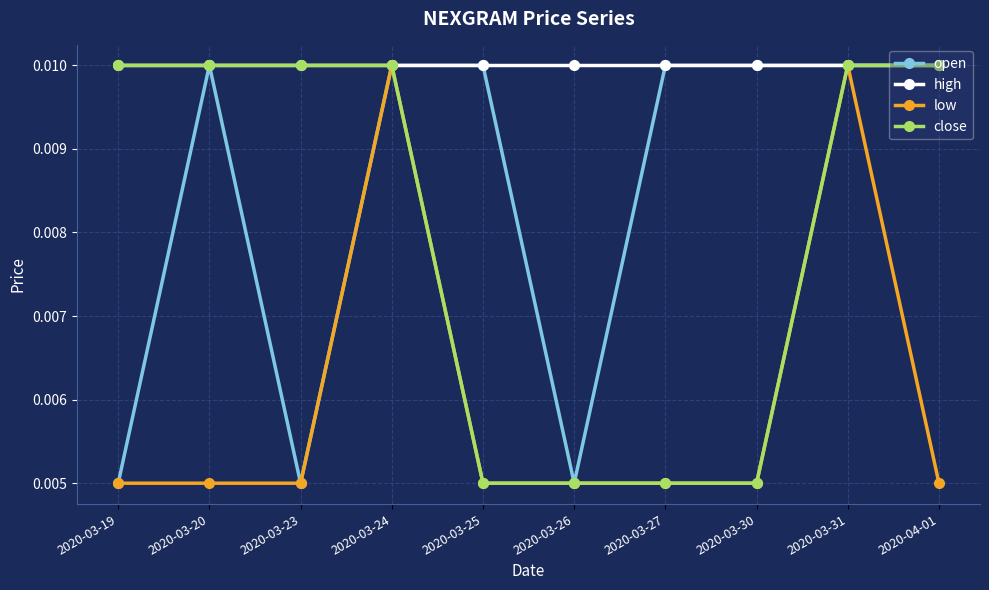

Count the low values in the range 0 to 1.

10